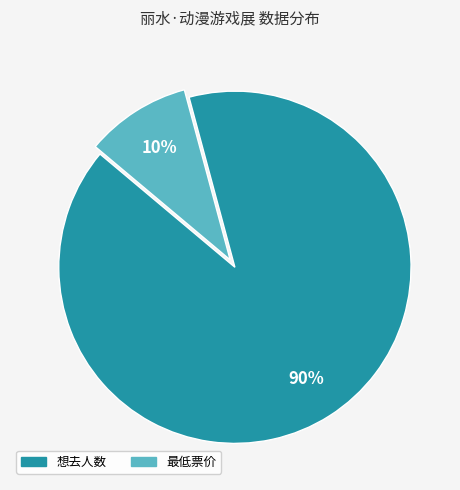

Rank the categories by value from lowest to highest.

最低票价, 想去人数